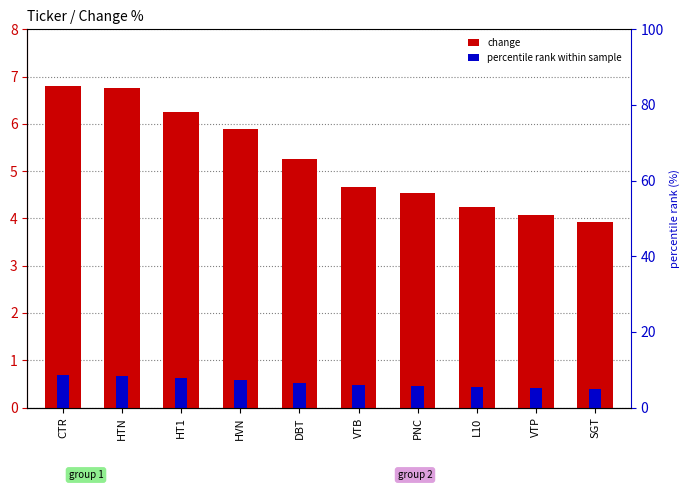

Are the bars horizontal?

No